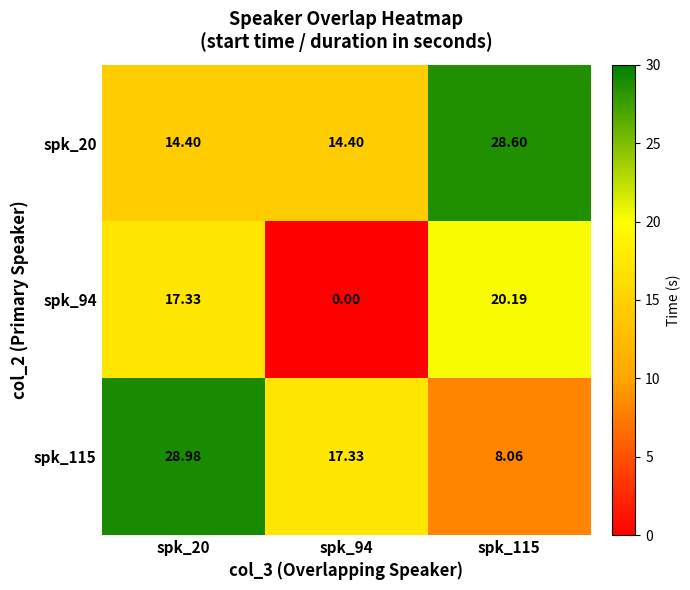

What is the maximum value shown in the chart?

29.0